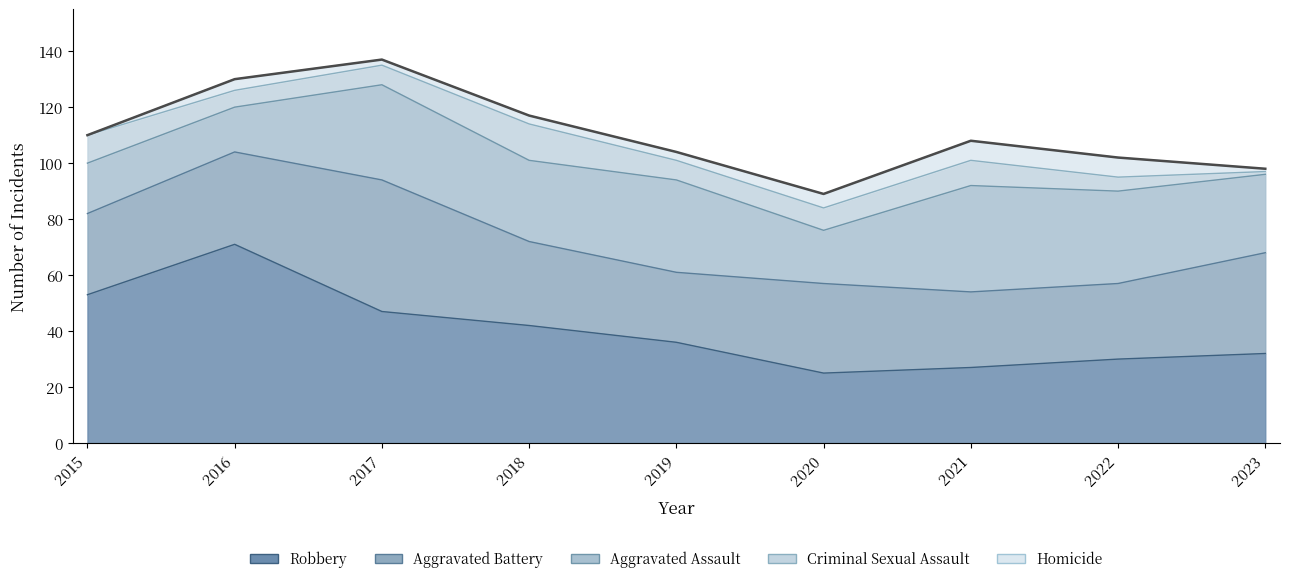

What is the approximate value of Homicide at 2023?

1